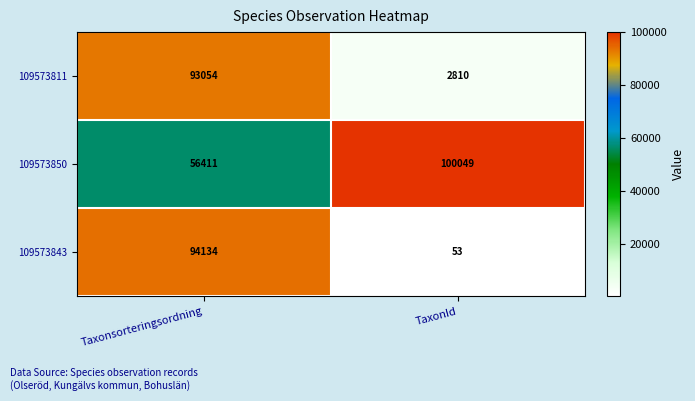

What is the sum of all 109573843 values?

94187